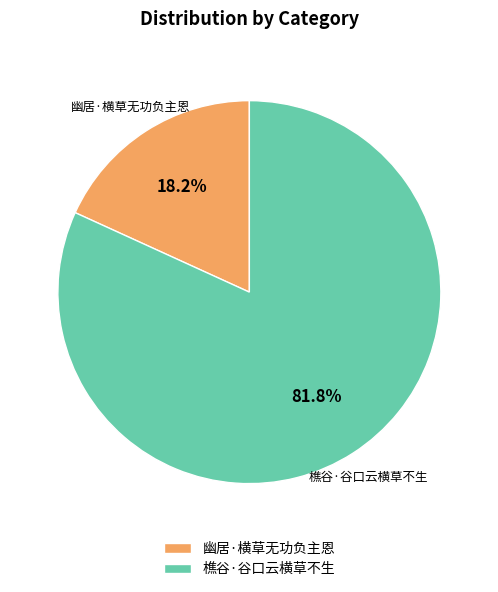

Rank the categories by value from highest to lowest.

樵谷·谷口云横草不生, 幽居·横草无功负主恩